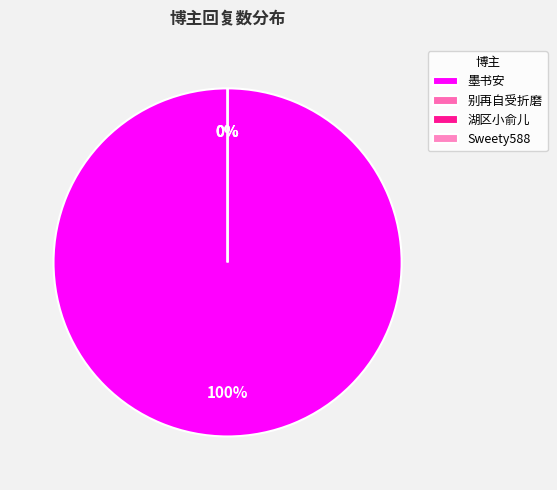

Is 别再自受折磨 the majority of the pie?

No